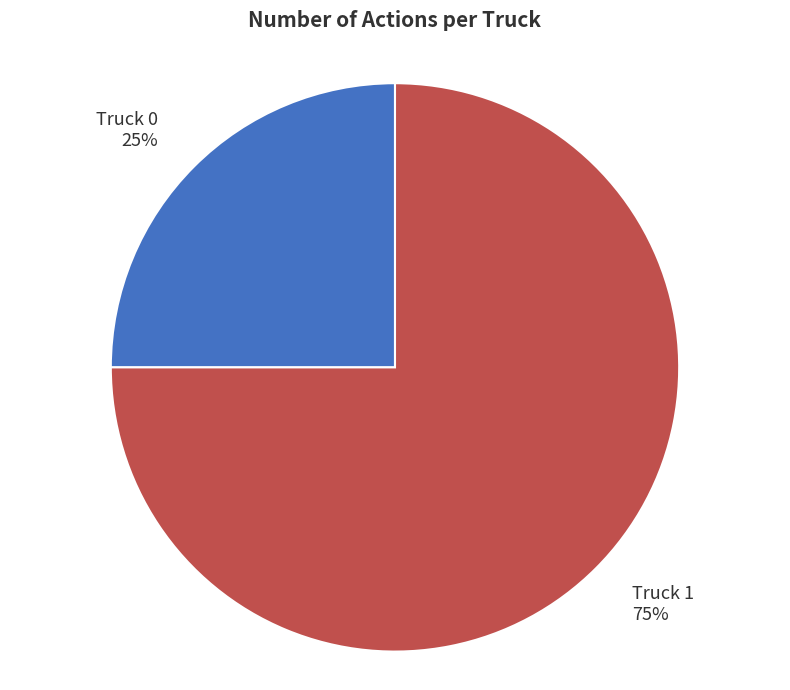

Rank the categories by value from highest to lowest.

Truck 1, Truck 0